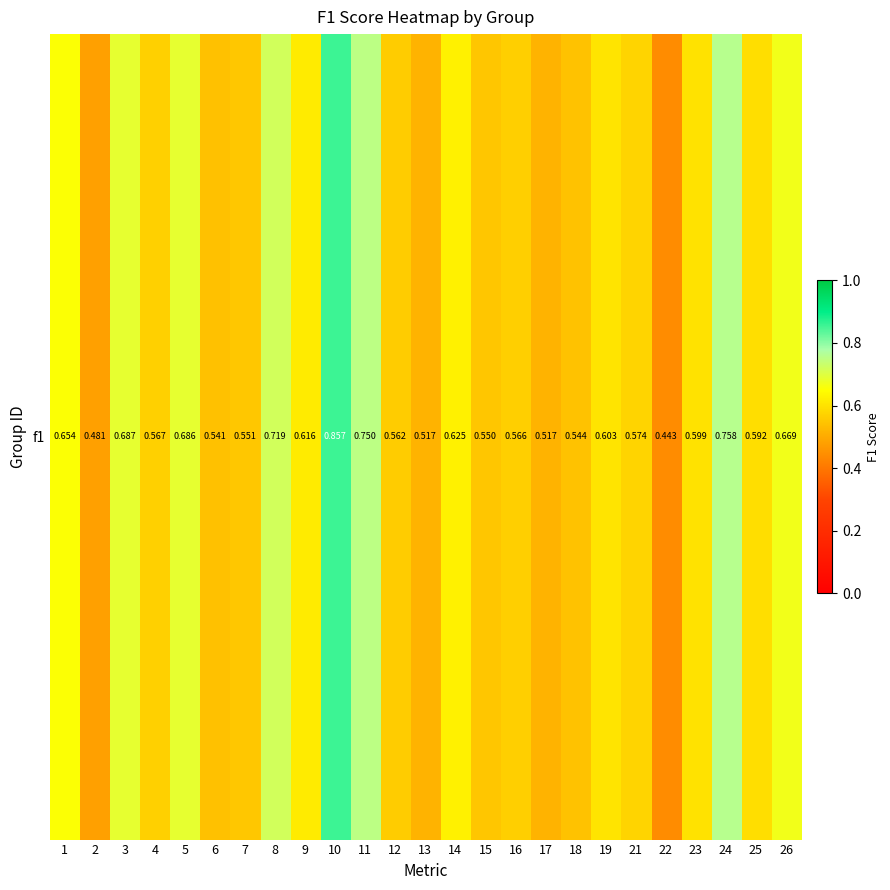

Where is the data nearest to the value 0?

22